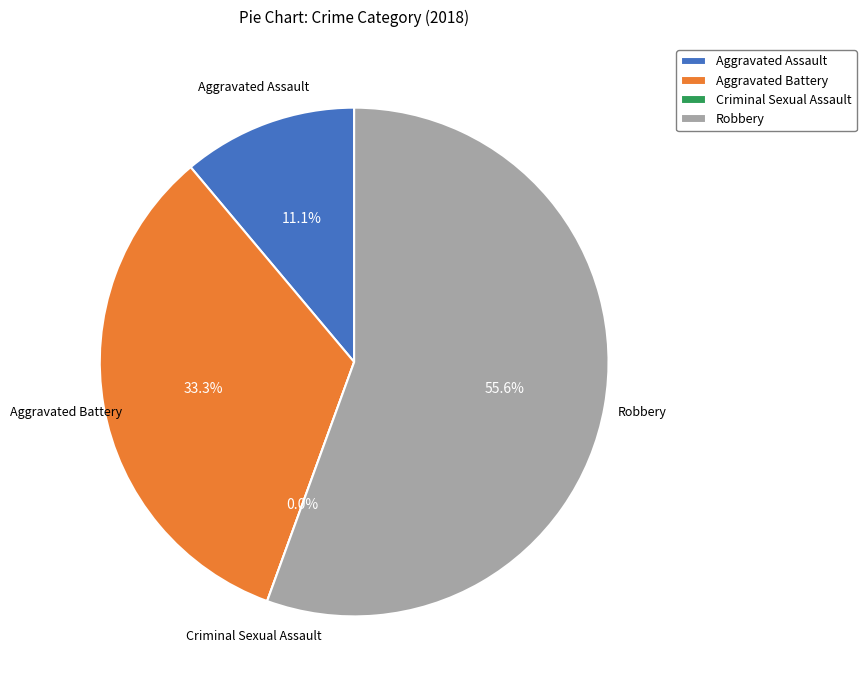

To the nearest percent, what percentage of the pie is Robbery?

56%